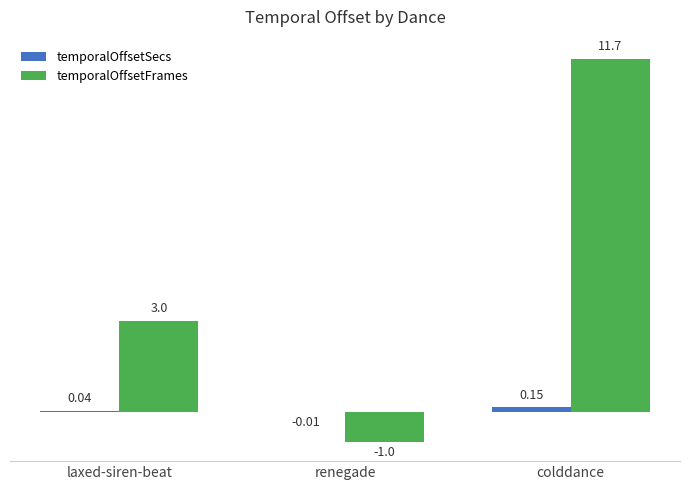

Which series changed the most between renegade and colddance?

temporalOffsetFrames